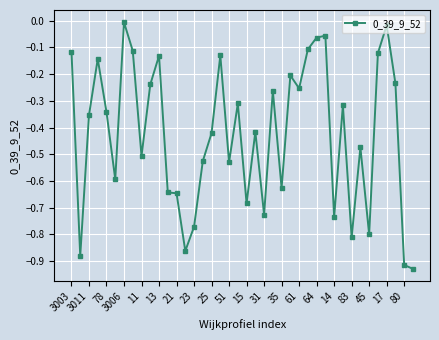

What is the sum of all values?

-17.0